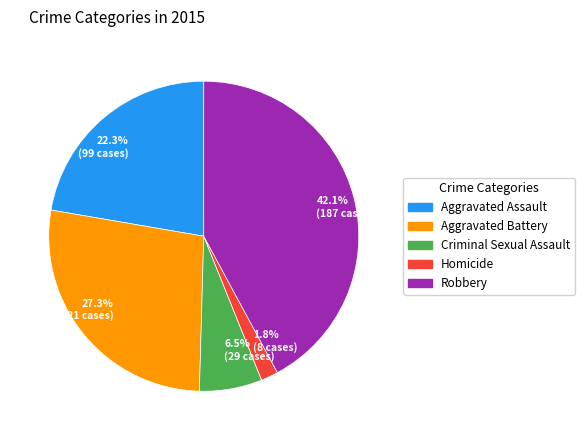

What is the largest slice in the pie chart?

42.1% (187 cases)